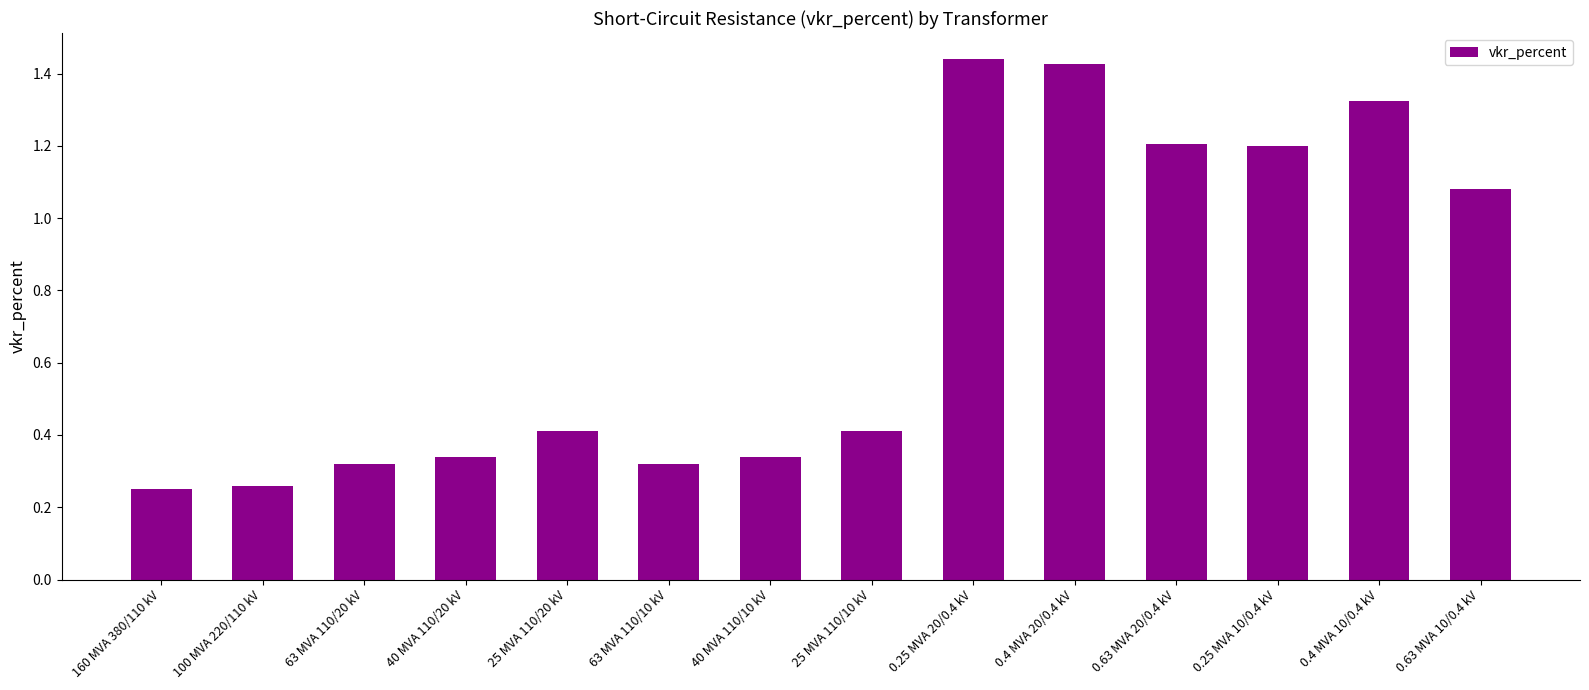

Which has a higher value, 40 MVA 110/10 kV or 0.63 MVA 20/0.4 kV?

0.63 MVA 20/0.4 kV